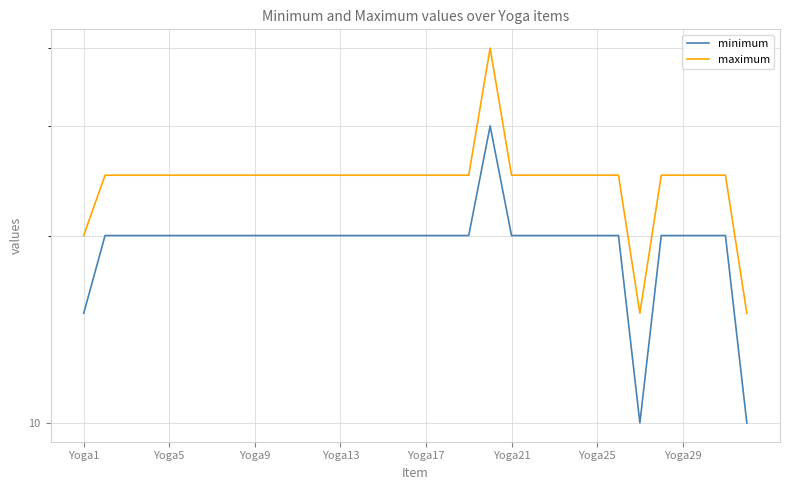

How many data points in minimum are above 20?

1